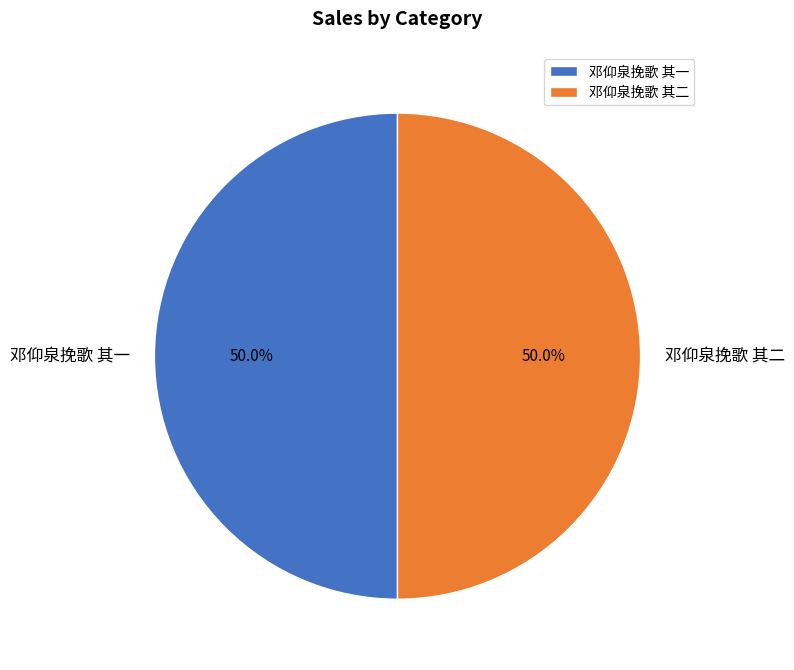

How many segments does this pie chart have?

2